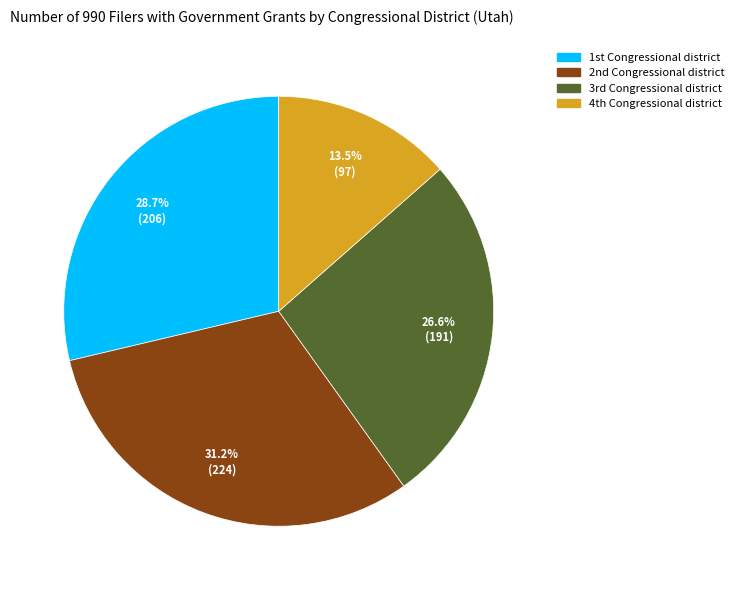

Is there a majority slice in this chart?

No